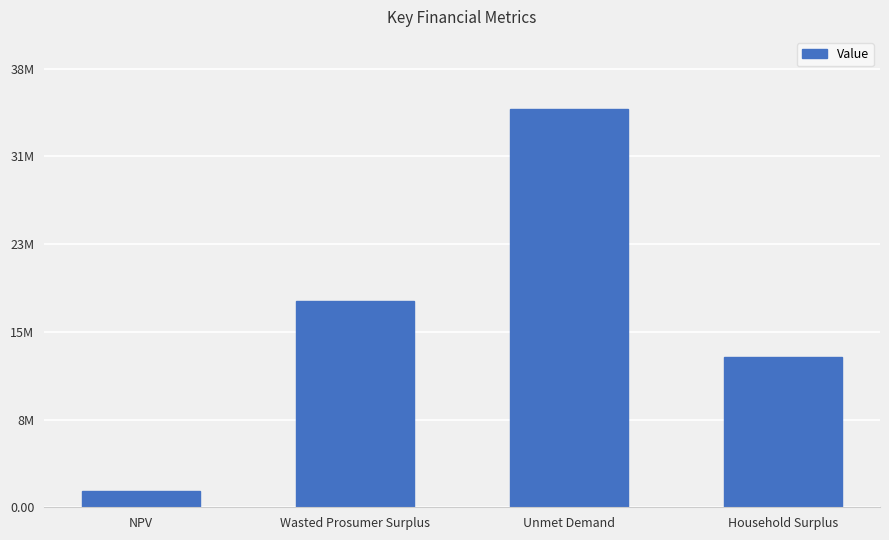

The chart shows a value of 1420355.8 at NPV. True or false?

True